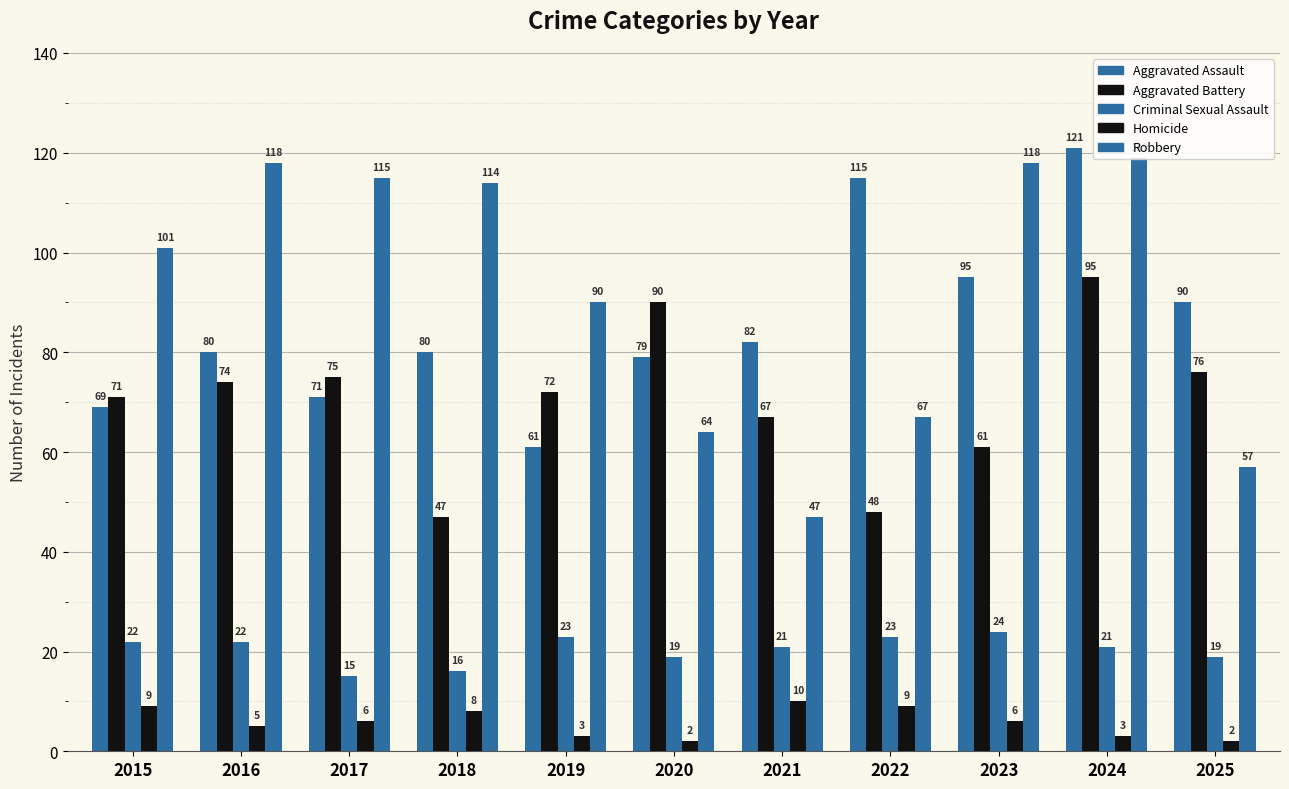

How many bars are there in each group?

5